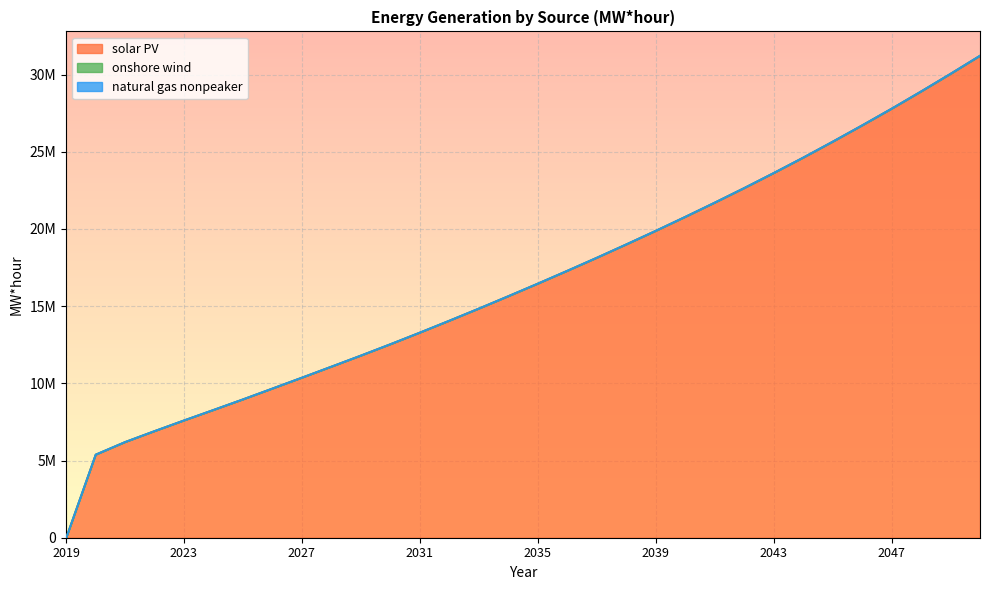

Reading left to right, what are all the values shown in this chart?

solar PV: 0.0	5389800.0	6207643.3	6917257.2	7608982.1	8287502.8	8972616.5	9675242.9	10380233.3	11093047.8	11810028.8	12545031.4	13297935.9	14069138.1	14853583.6	15656342.2	16470093.1	17300896.6	18145309.1	19009827.4	19889917.5	20792896.8	21715117.3	22659591.3	23632313.5	24630048.6	25662091.5	26718930.0	27800241.5	28917095.5	30061113.3	31233037.8
onshore wind: 0.0	3687.2	3687.2	3687.2	3687.2	3687.2	3687.2	3687.2	3687.2	3687.2	3687.2	3687.2	3687.2	3687.2	3687.4	3688.0	3689.2	3691.6	3696.0	3704.3	3719.4	3747.5	3798.6	3849.9	3901.6	3953.4	4005.7	4058.4	4111.1	4164.0	4217.1	4270.6
natural gas nonpeaker: 0.0	0.0	0.0	0.0	0.0	0.0	0.0	0.0	0.0	0.0	0.0	0.0	0.0	0.0	0.0	0.0	0.2	1.0	2.8	6.0	11.9	23.3	43.7	81.9	151.5	221.3	291.5	362.2	433.2	505.0	577.0	649.1